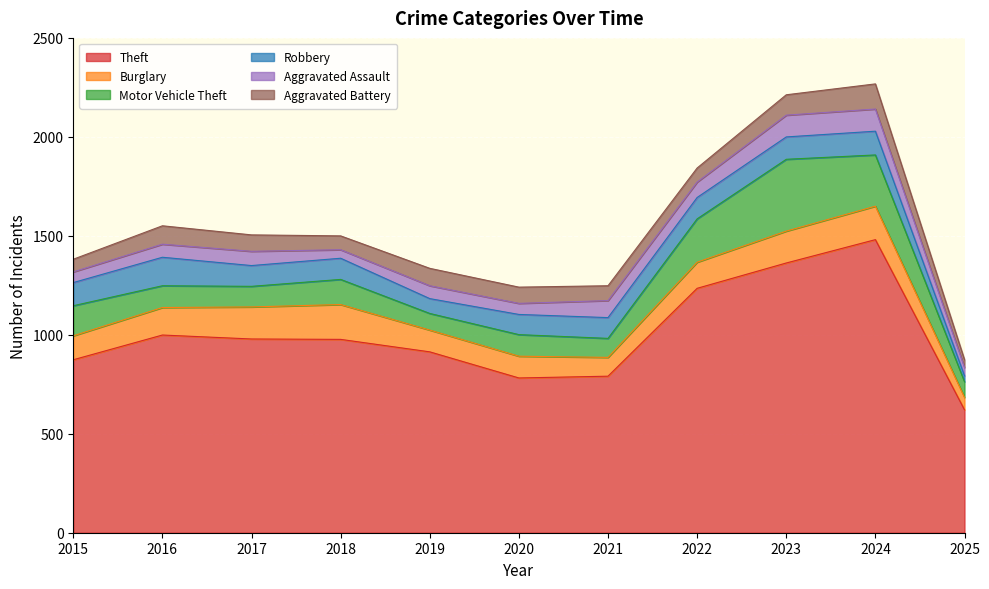

Which category has the lowest value across all series?

2025